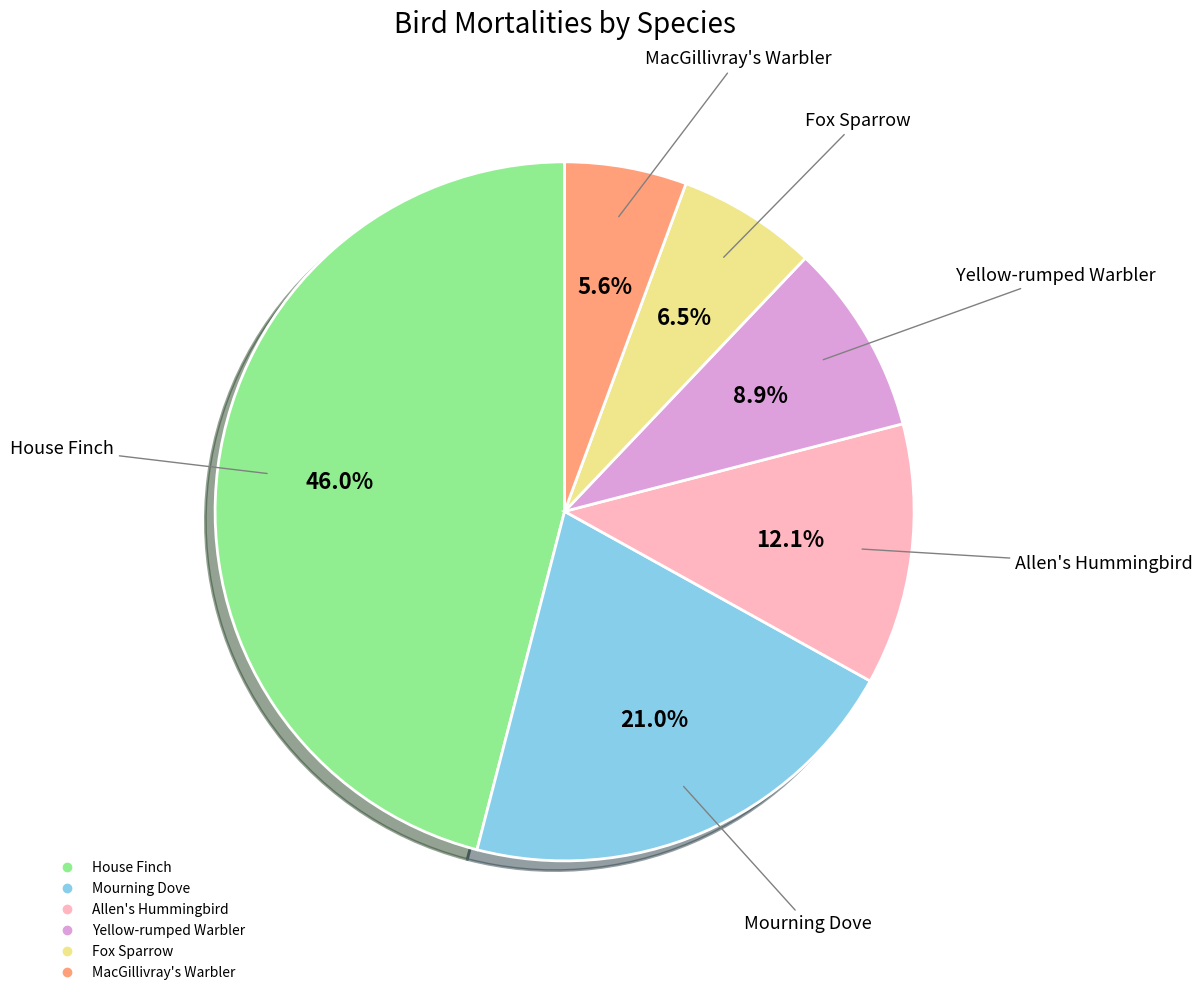

How many slices are in this pie chart?

6